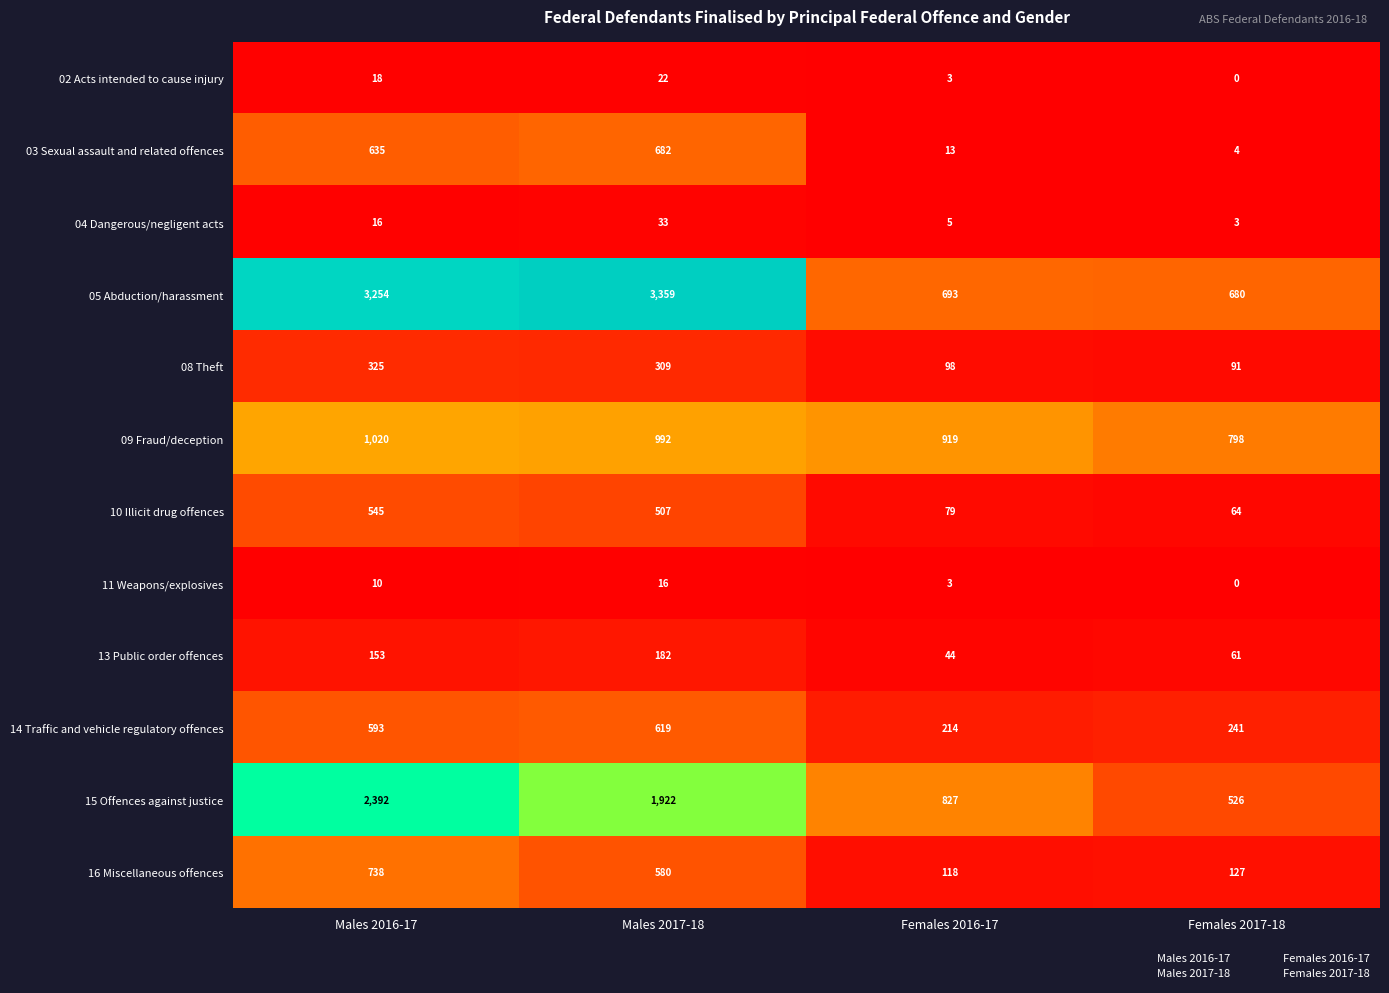

What is the difference between the highest and lowest values at Females 2017-18?

798